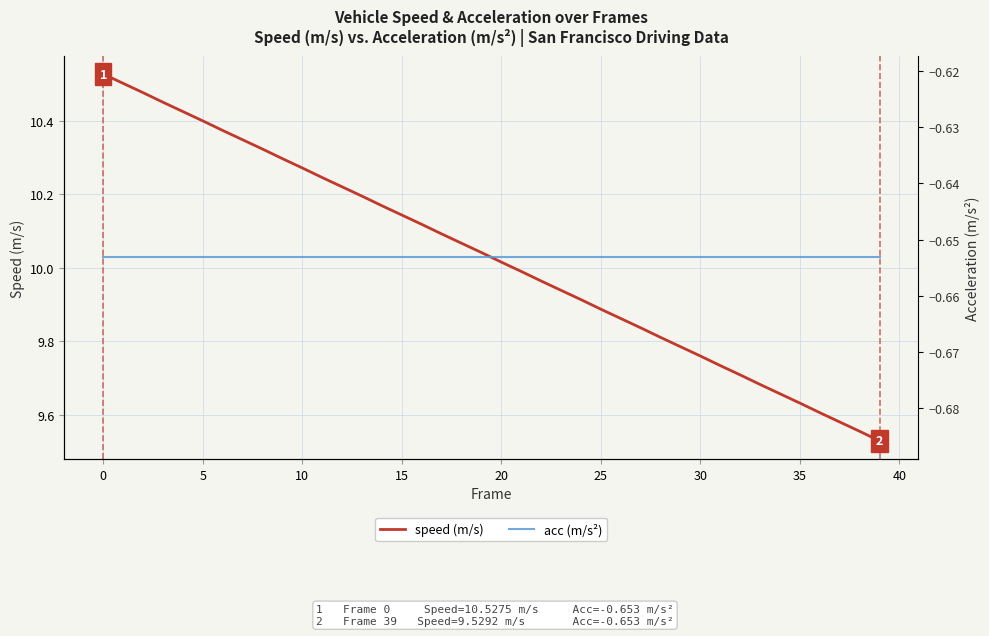

List the series in order of their peak value, lowest first.

acc (m/s²), speed (m/s)